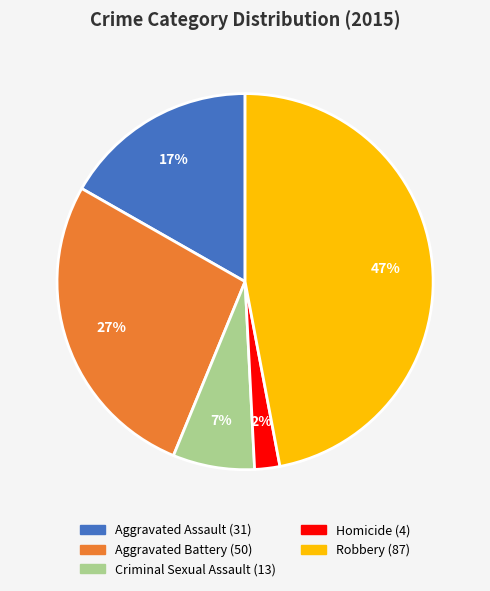

What percentage is the Homicide slice, to the nearest percent?

2%